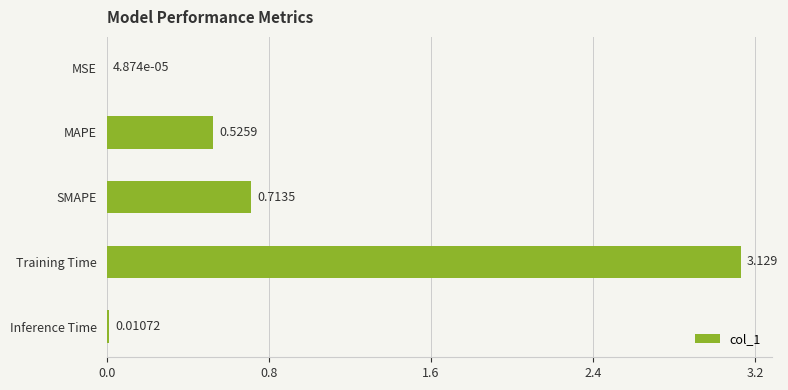

At which label is the value closest to 1?

SMAPE